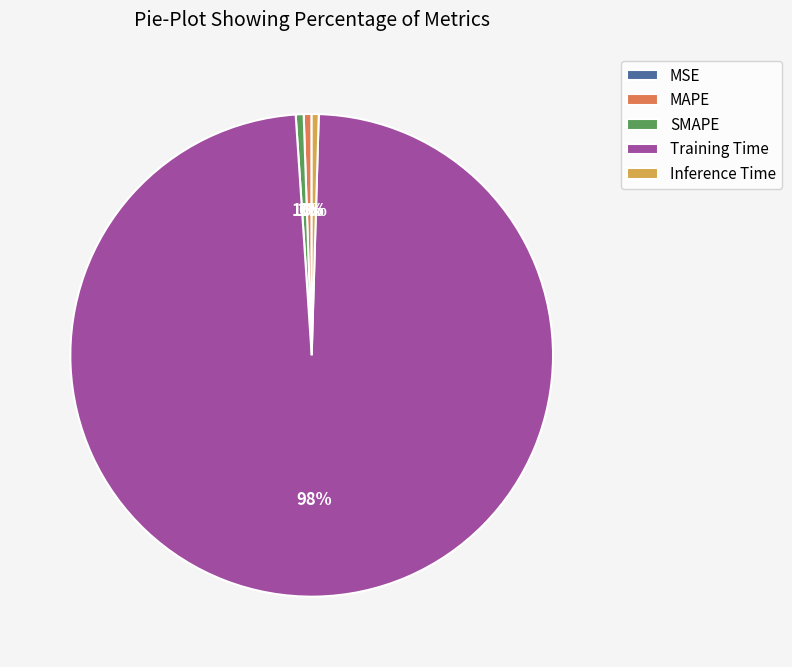

The Inference Time slice represents 0% of the pie. True or false?

True